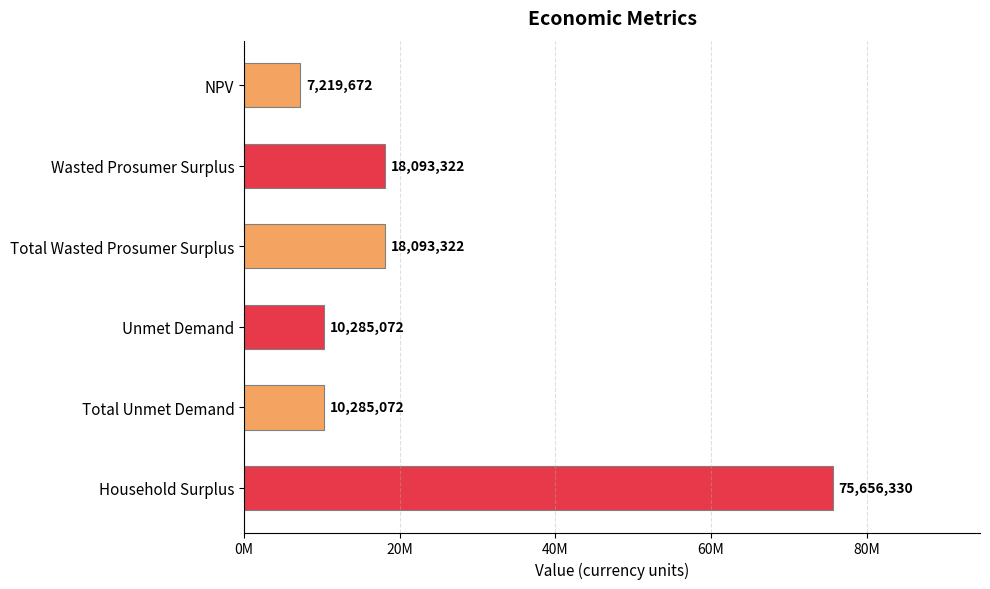

Does the chart contain any negative values?

No